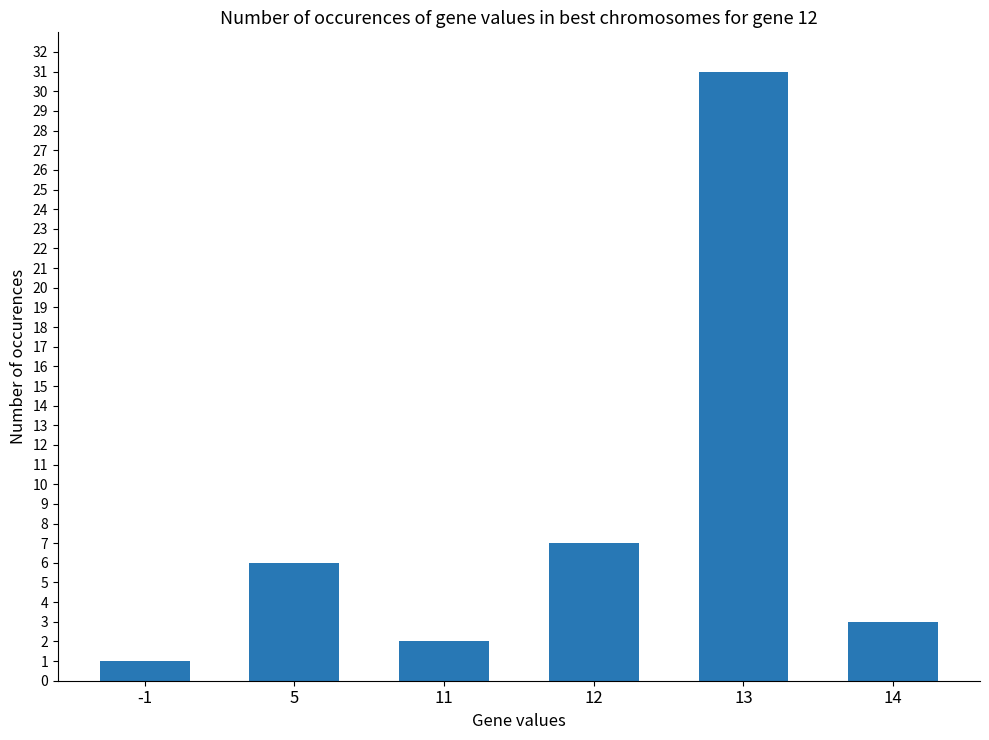

Does the chart contain stacked bars?

No